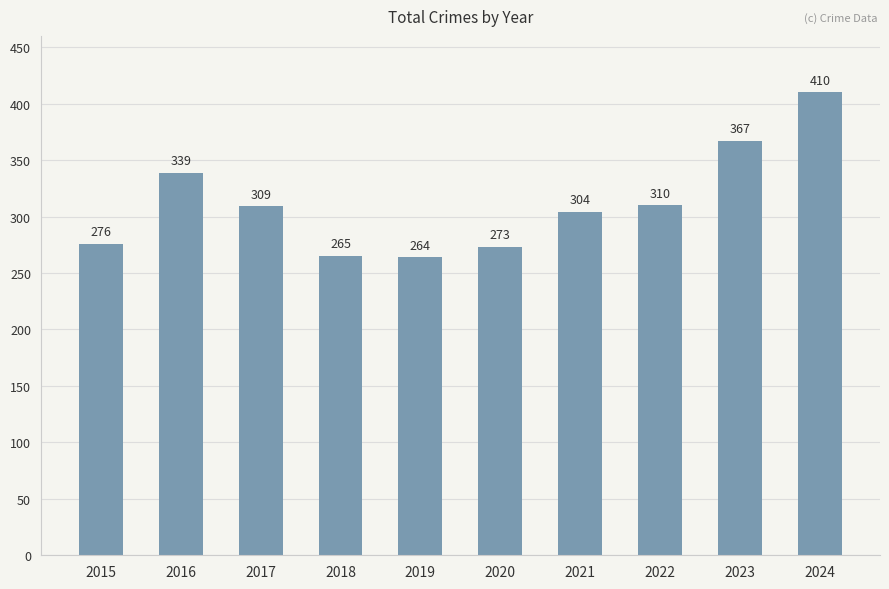

What is the sum of all values?

3117